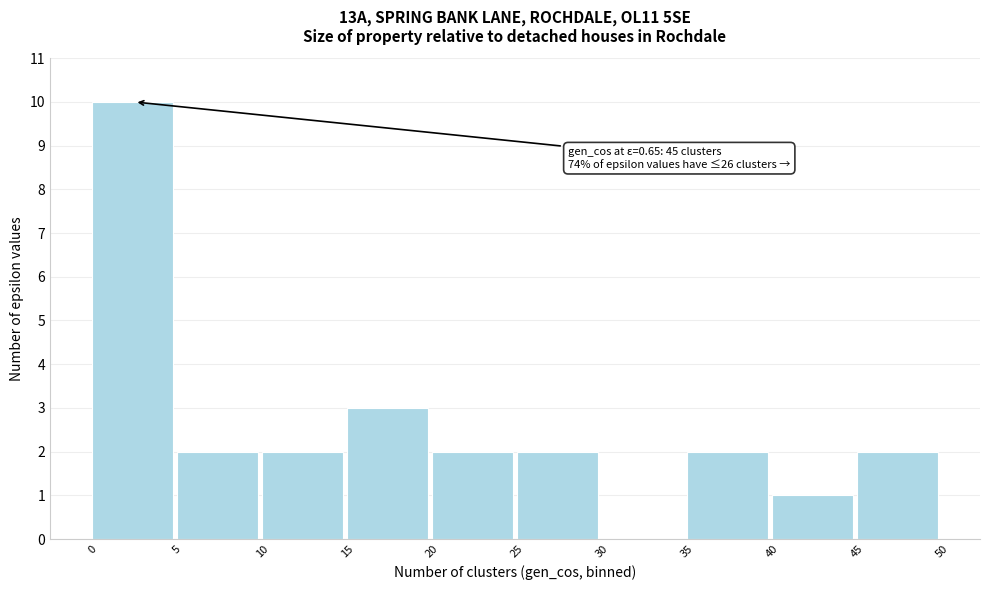

Over which range of the x-axis is the bar tallest?

0 to 5